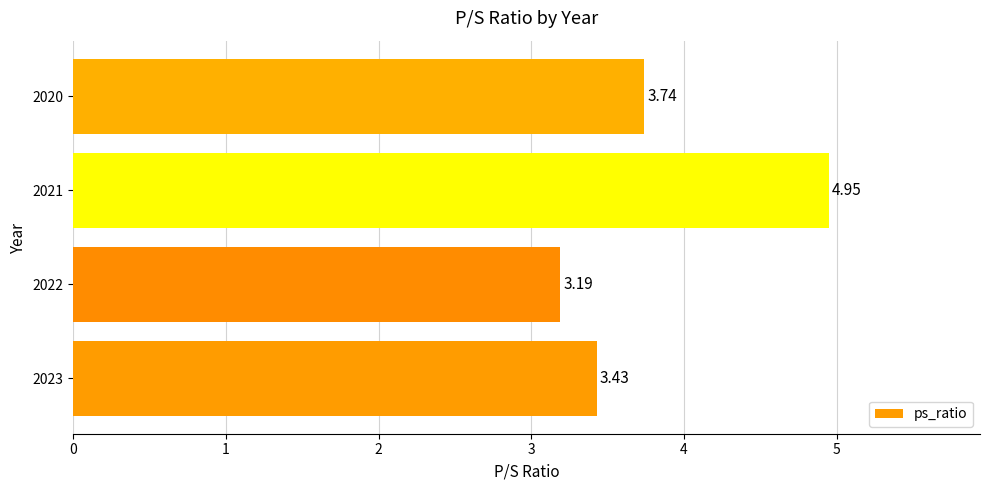

What is the average value?

3.8